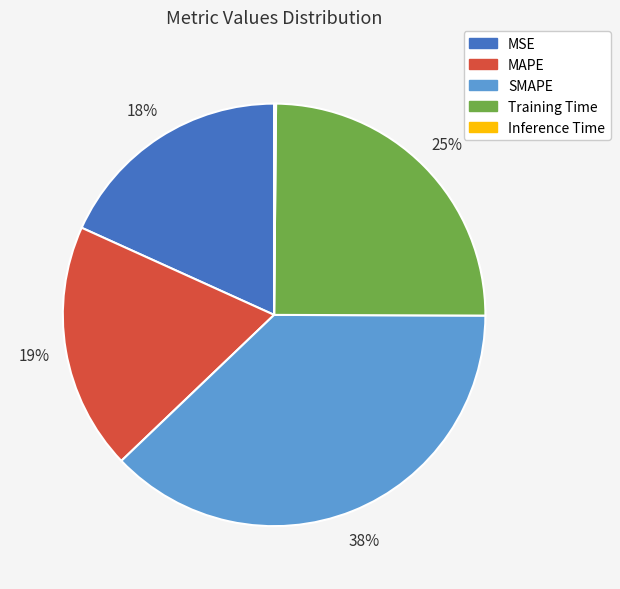

Between SMAPE and MAPE, which is larger?

SMAPE